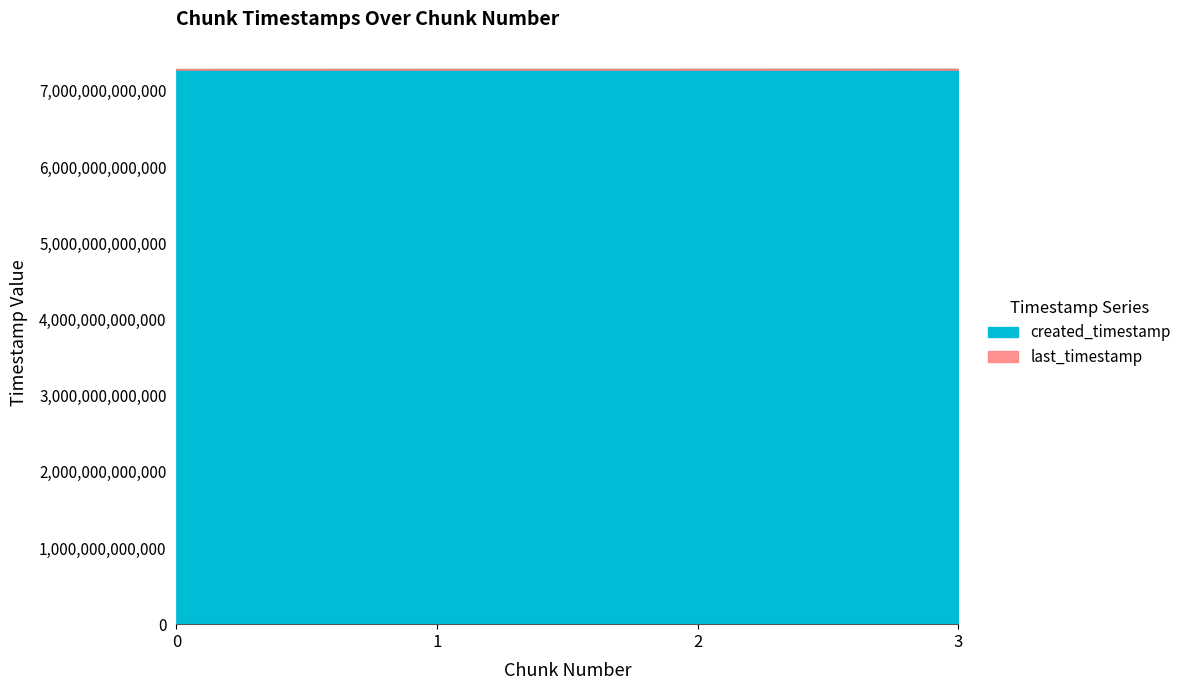

What is the value of the created_timestamp point at the 4th from the left?

7282577478674